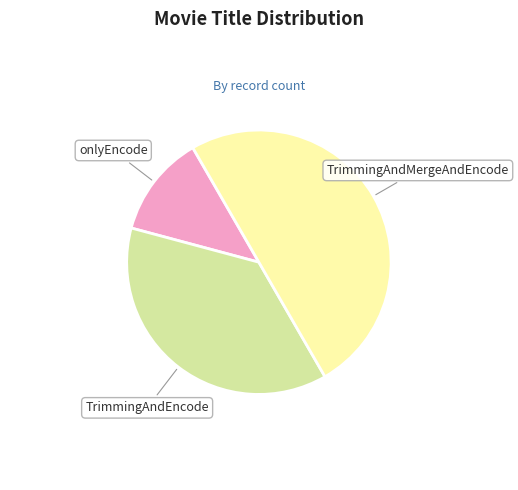

Which has a higher value, onlyEncode or TrimmingAndEncode?

TrimmingAndEncode